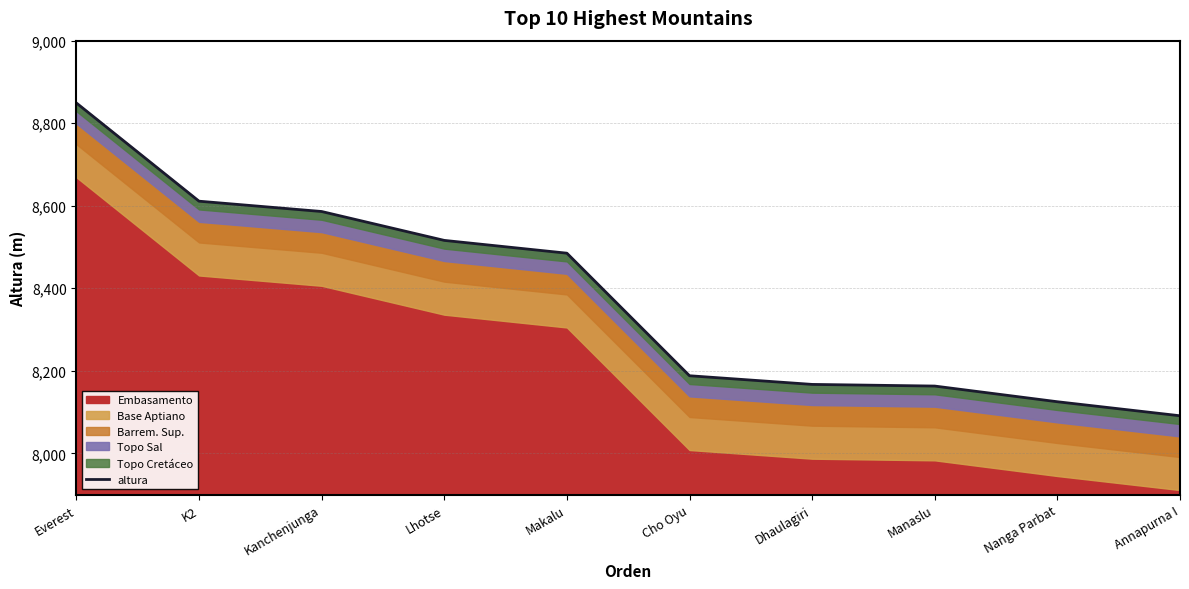

Read the value at Annapurna I, to the nearest 100.

8100